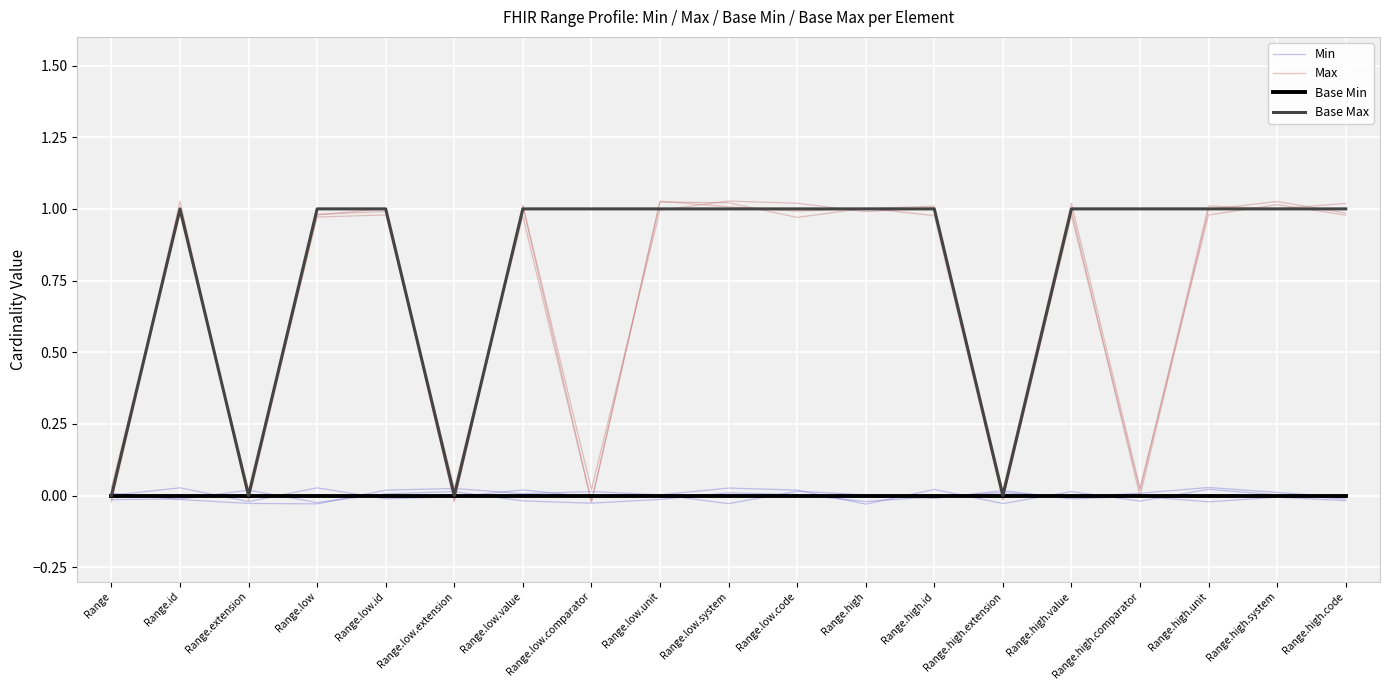

What is the spread (max minus min) of values at Range.high.value?

1.0